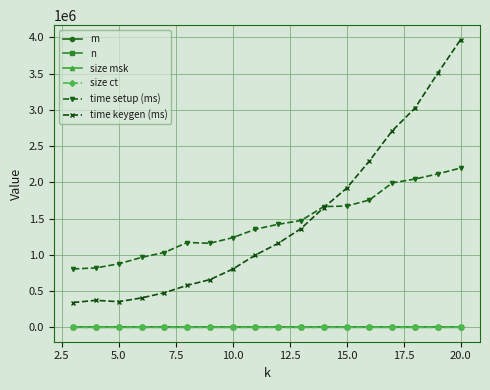

Which series has the largest range (max minus min)?

time keygen (ms)